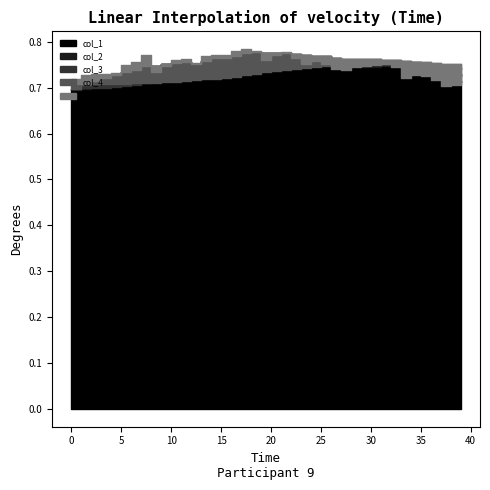

At which category is the sum across all series the highest?

21